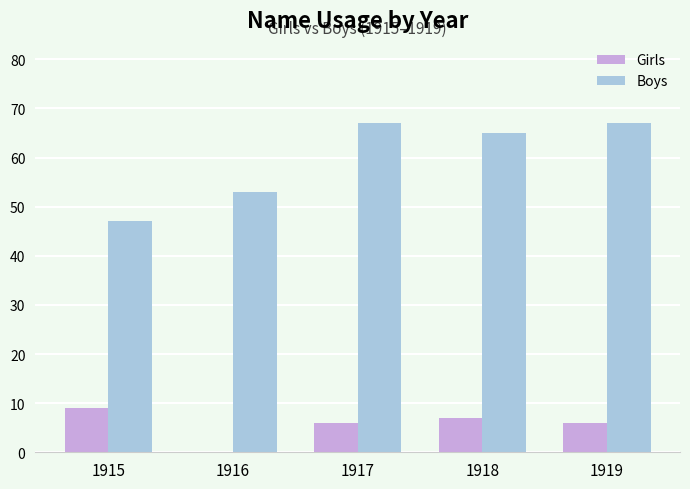

What are all the series names shown in the legend?

Girls, Boys